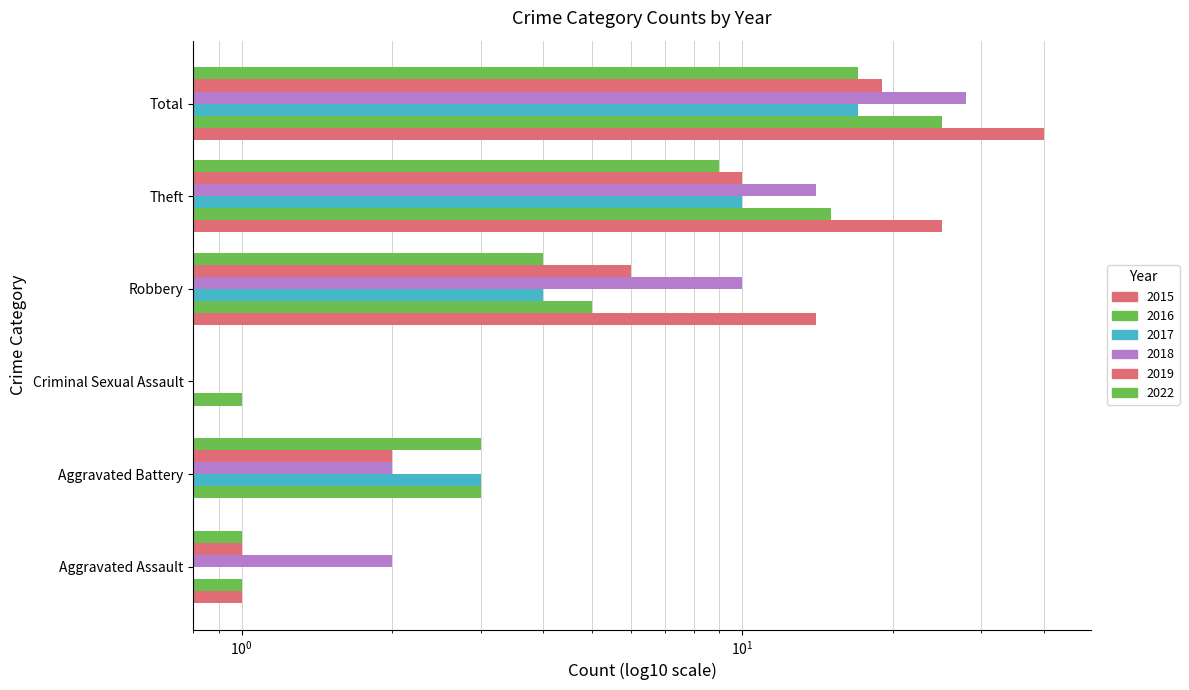

At Theft, list the series in order from smallest to largest.

2022, 2017, 2019, 2018, 2016, 2015